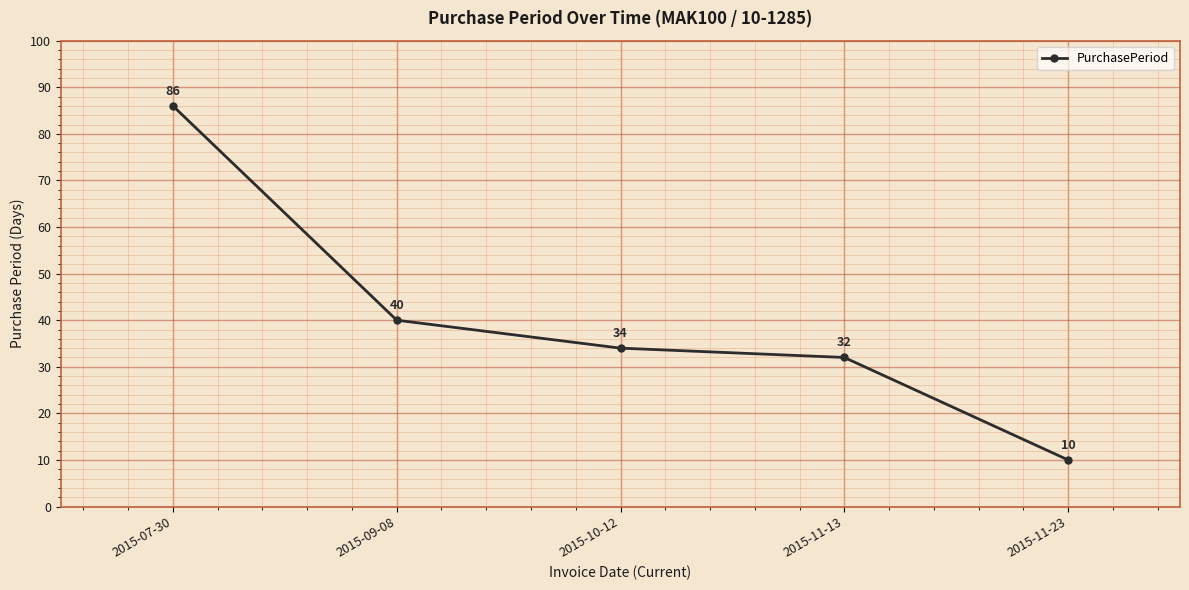

Reading left to right, what are all the values shown in this chart?

86	40	34	32	10